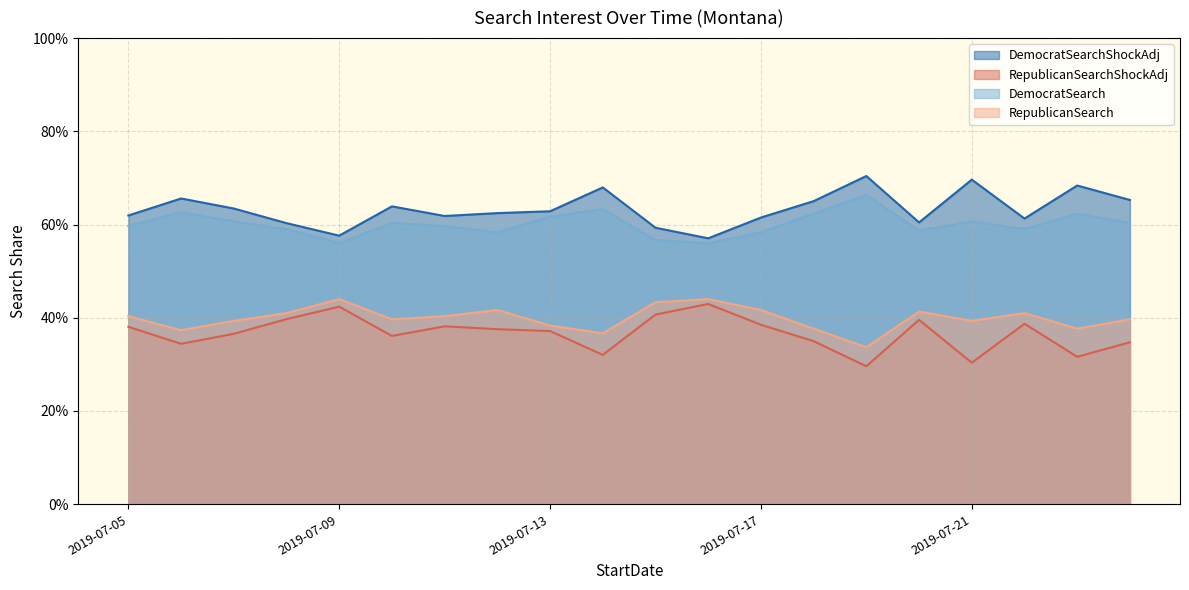

Reading left to right, extract all data points from this chart.

DemocratSearchShockAdj: 0.6	0.7	0.6	0.6	0.6	0.6	0.6	0.6	0.6	0.7	0.6	0.6	0.6	0.7	0.7	0.6	0.7	0.6	0.7	0.7
RepublicanSearchShockAdj: 0.4	0.3	0.4	0.4	0.4	0.4	0.4	0.4	0.4	0.3	0.4	0.4	0.4	0.3	0.3	0.4	0.3	0.4	0.3	0.3
DemocratSearch: 0.6	0.6	0.6	0.6	0.6	0.6	0.6	0.6	0.6	0.6	0.6	0.6	0.6	0.6	0.7	0.6	0.6	0.6	0.6	0.6
RepublicanSearch: 0.4	0.4	0.4	0.4	0.4	0.4	0.4	0.4	0.4	0.4	0.4	0.4	0.4	0.4	0.3	0.4	0.4	0.4	0.4	0.4